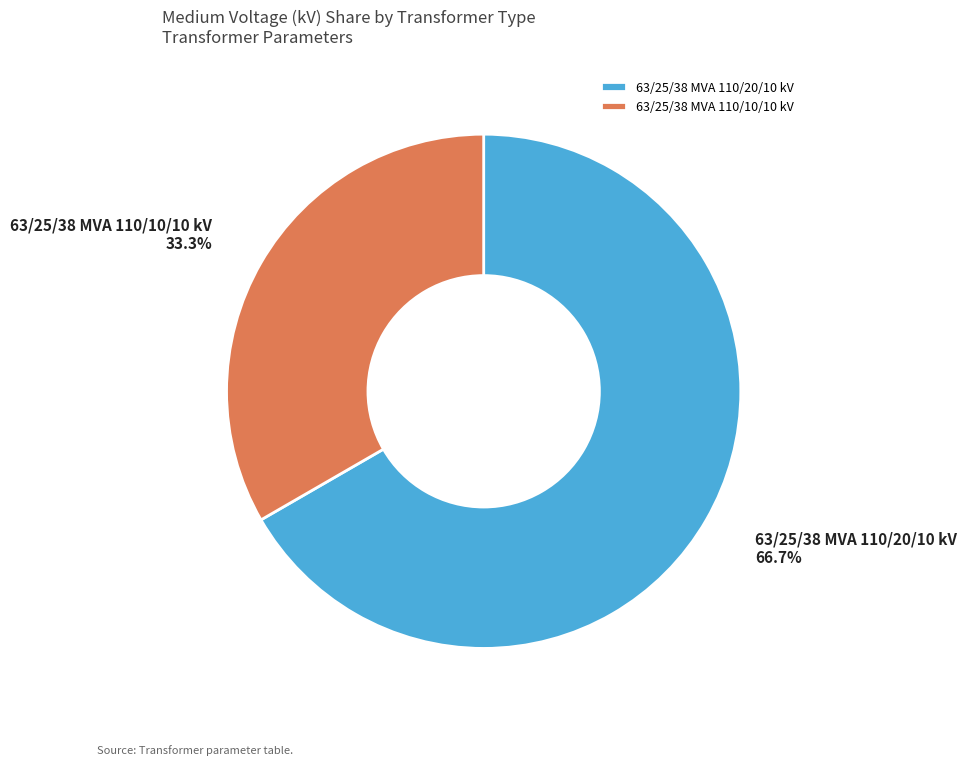

To the nearest percent, what is the difference between the largest and smallest slice percentages?

33%